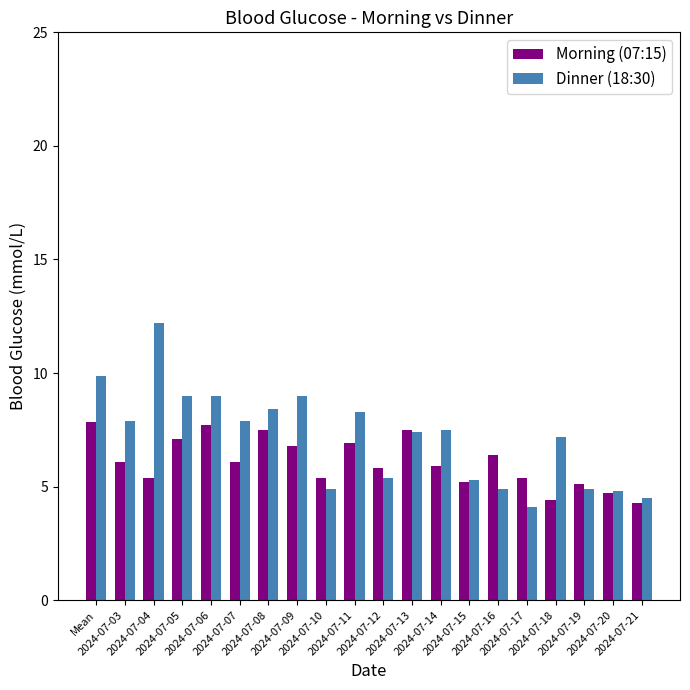

List the series in order of their peak value, lowest first.

Morning (07:15), Dinner (18:30)